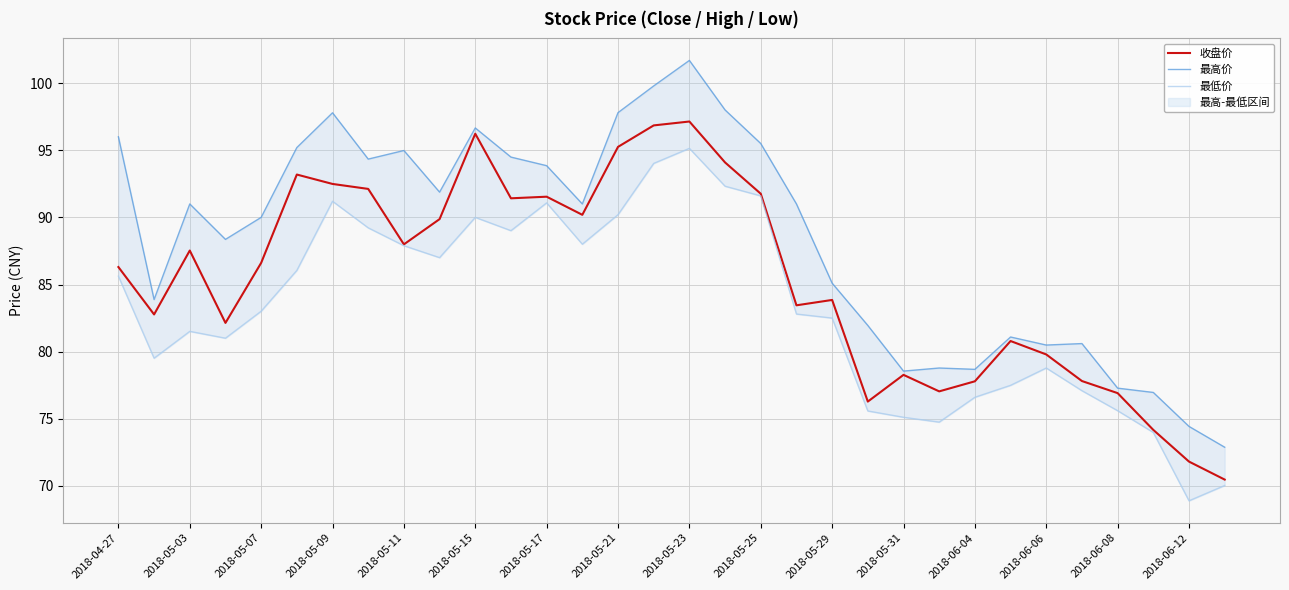

What is the value of the 最高价 point at the 25th from the left?

78.7